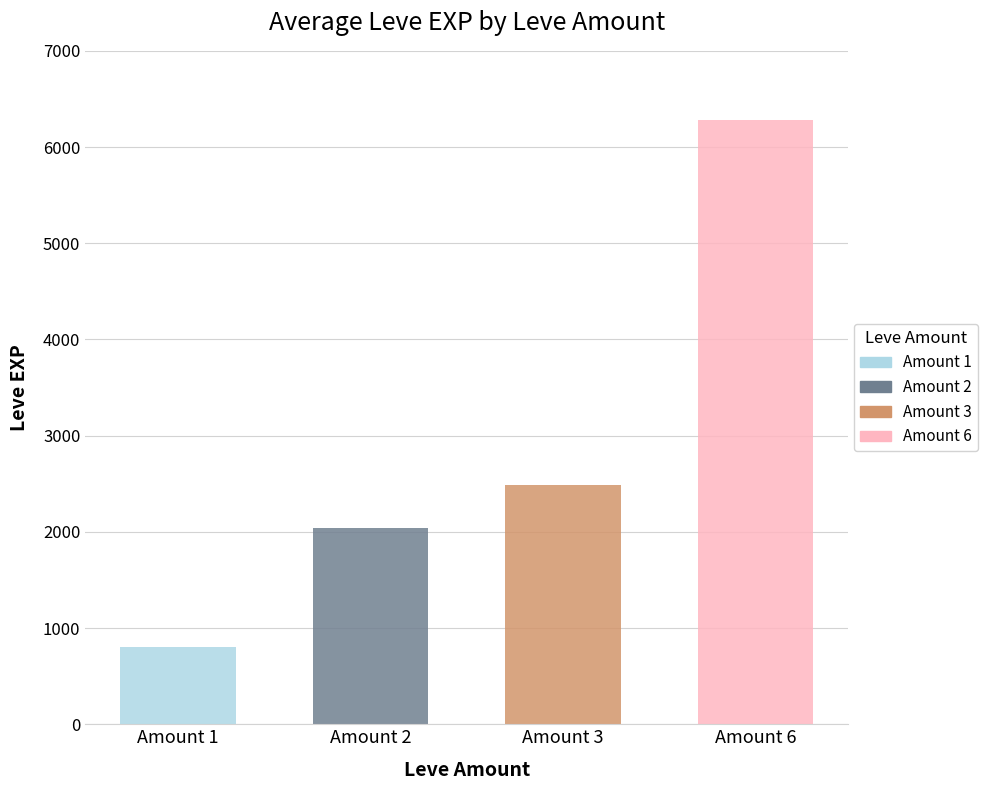

Are the bars horizontal?

No